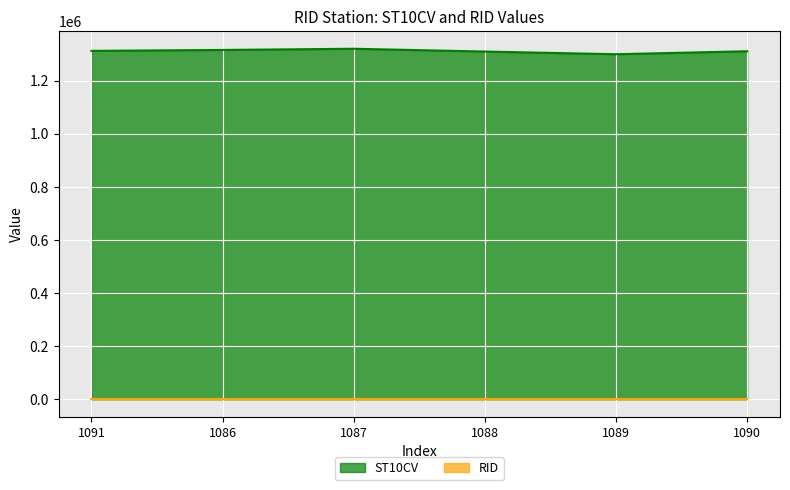

What is the change in value from 1089 to 1090?

+11210